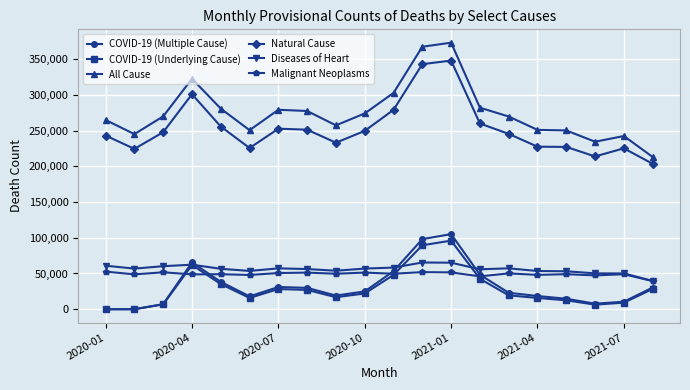

True or false: COVID-19 (Underlying Cause) and Natural Cause cross at least once.

False